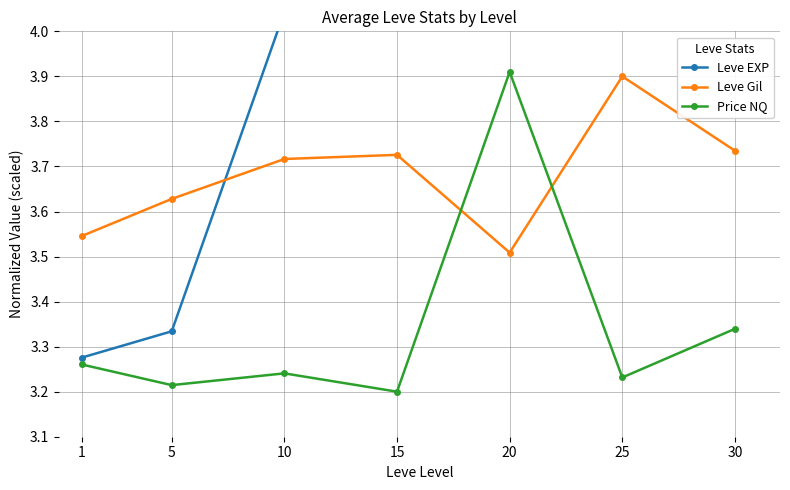

Reading right to left, transcribe all the data shown in this chart.

Leve EXP: 7.1	5.6	4.8	4.6	4.0	3.3	3.3
Leve Gil: 3.7	3.9	3.5	3.7	3.7	3.6	3.5
Price NQ: 3.3	3.2	3.9	3.2	3.2	3.2	3.3